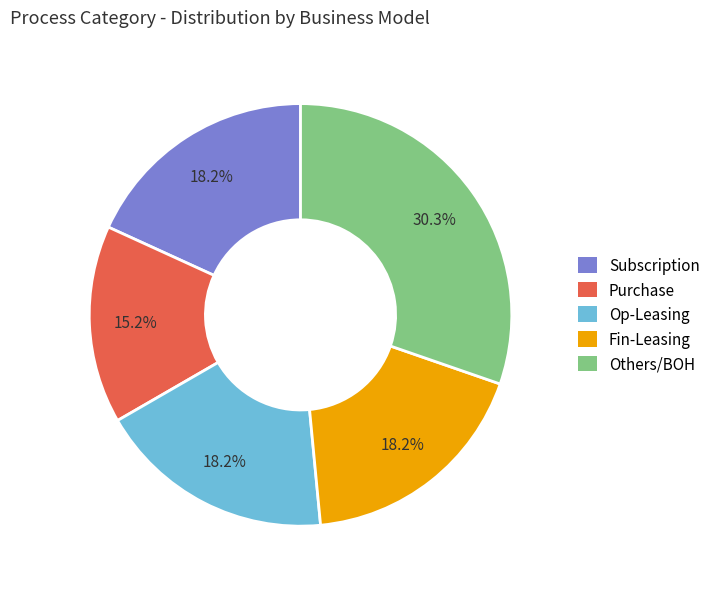

To the nearest percent, what is the difference between the largest and smallest slice percentages?

15%